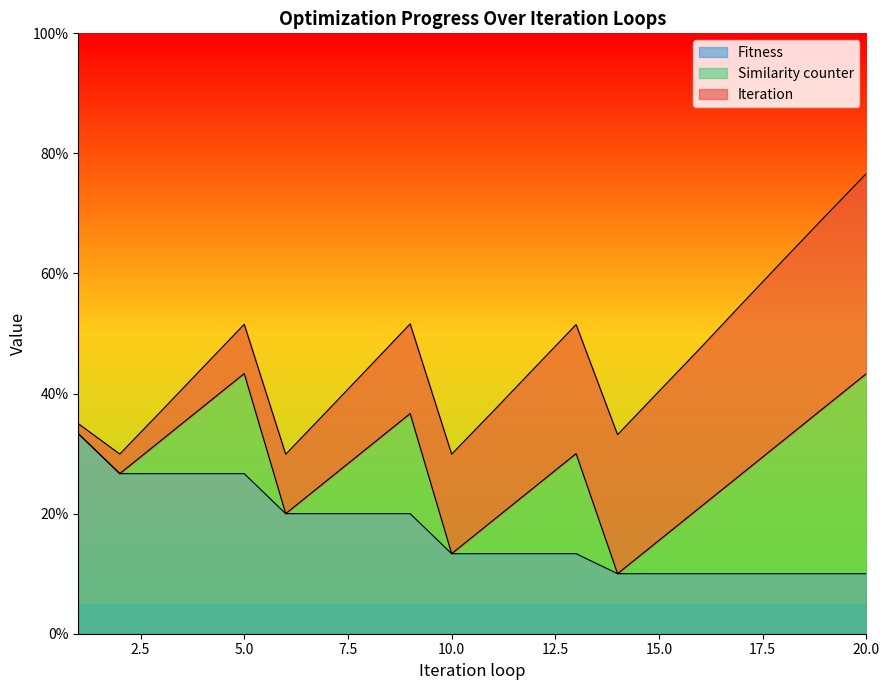

Which label corresponds to the largest value in the chart?

20